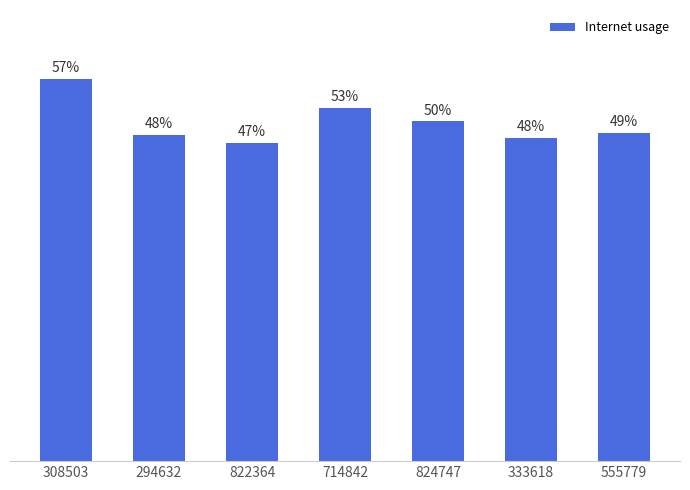

Are the bars horizontal?

No